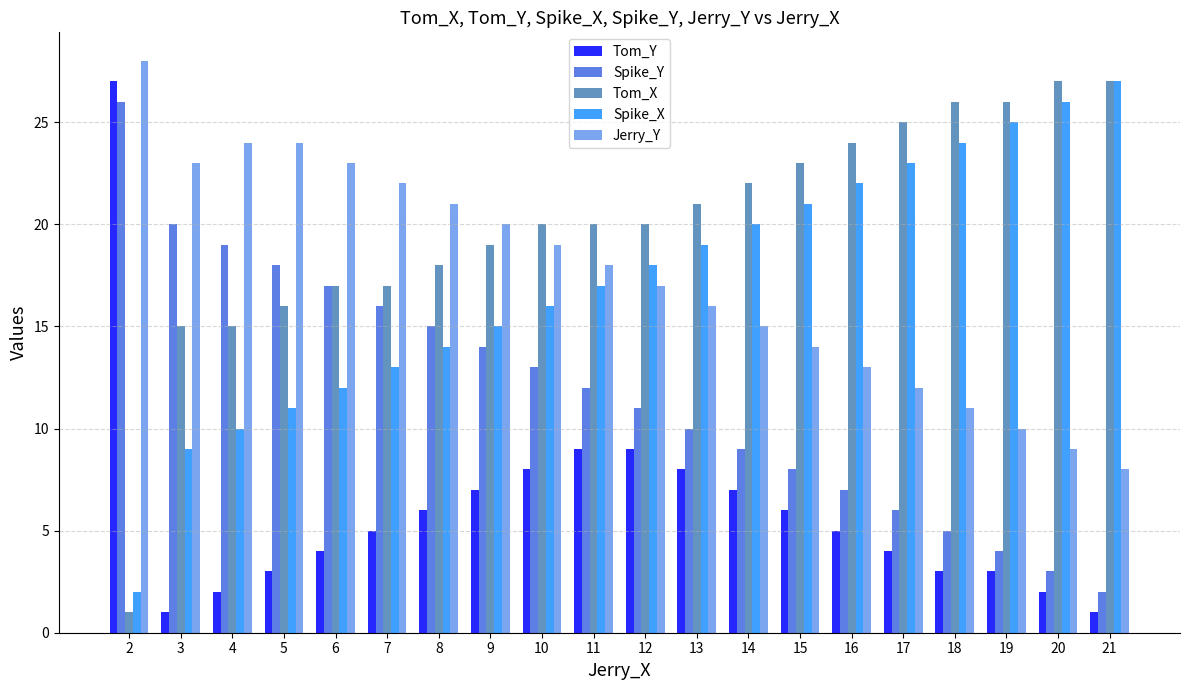

Reading right to left, what are all the values shown in this chart?

Tom_Y: 1	2	3	3	4	5	6	7	8	9	9	8	7	6	5	4	3	2	1	27
Spike_Y: 2	3	4	5	6	7	8	9	10	11	12	13	14	15	16	17	18	19	20	26
Tom_X: 27	27	26	26	25	24	23	22	21	20	20	20	19	18	17	17	16	15	15	1
Spike_X: 27	26	25	24	23	22	21	20	19	18	17	16	15	14	13	12	11	10	9	2
Jerry_Y: 8	9	10	11	12	13	14	15	16	17	18	19	20	21	22	23	24	24	23	28